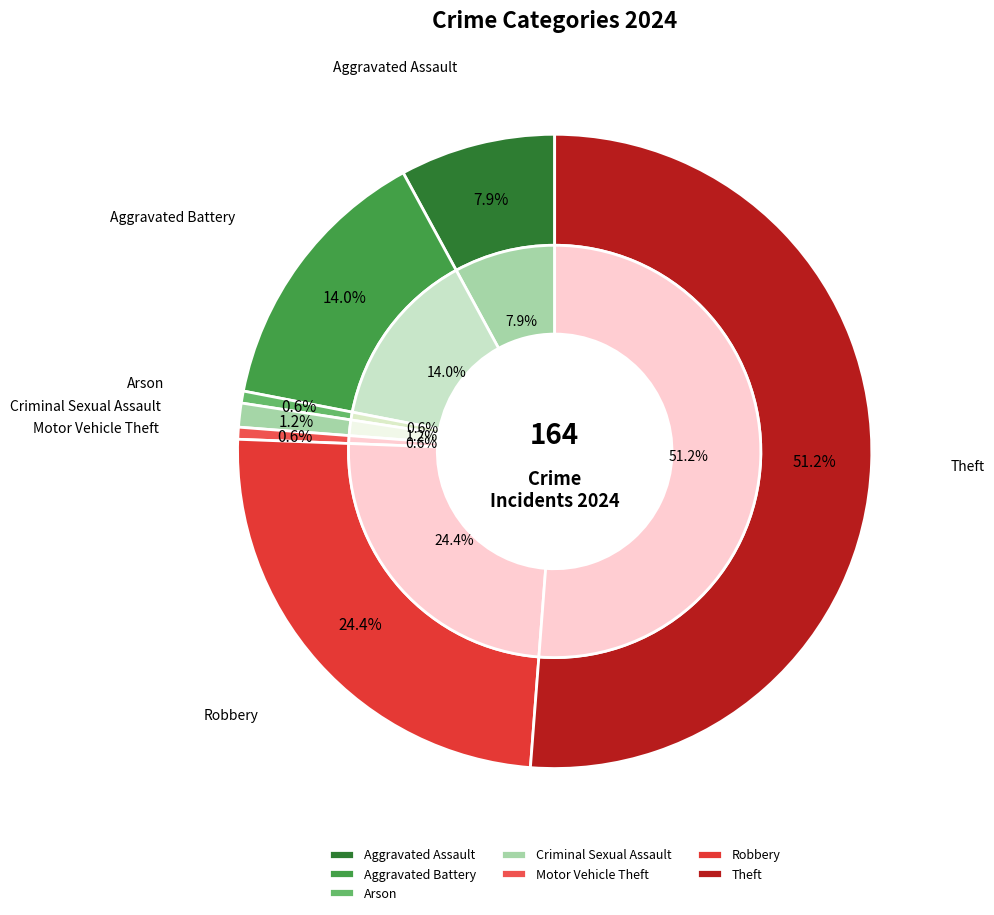

Which has a higher value, Aggravated Battery or Motor Vehicle Theft?

Aggravated Battery